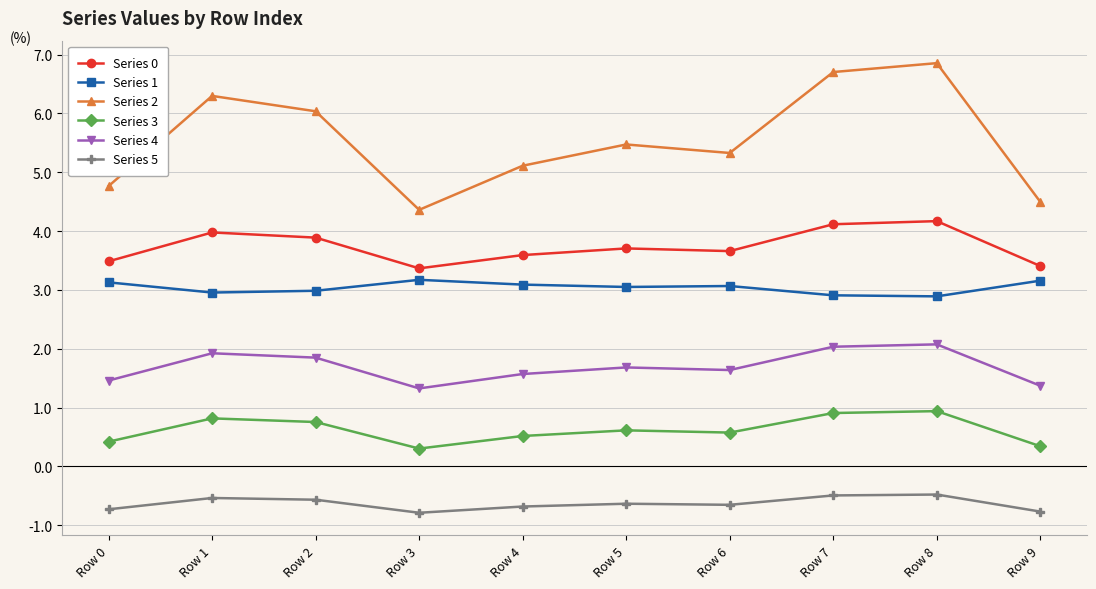

Is this an area chart (filled region under the line)?

No